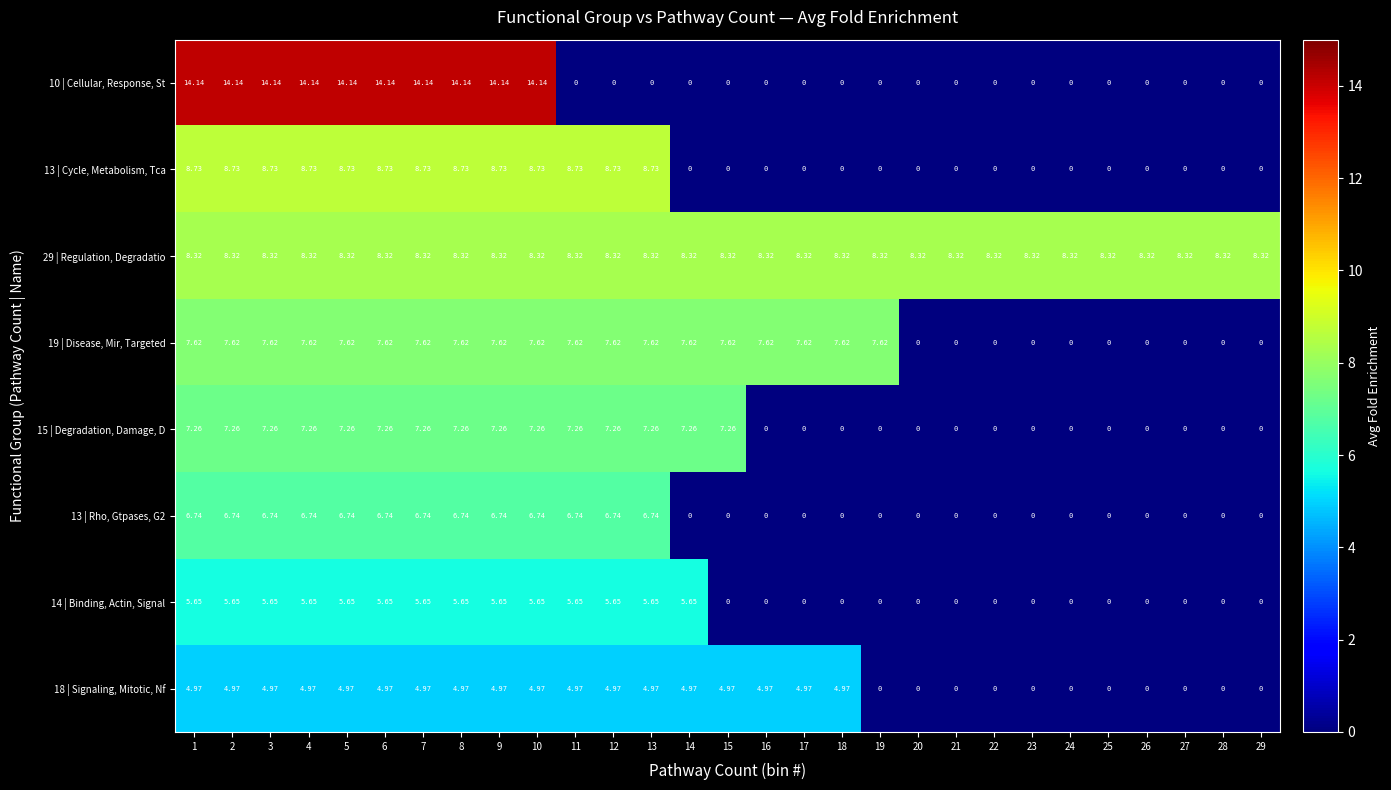

How many distinct data groups are displayed?

8